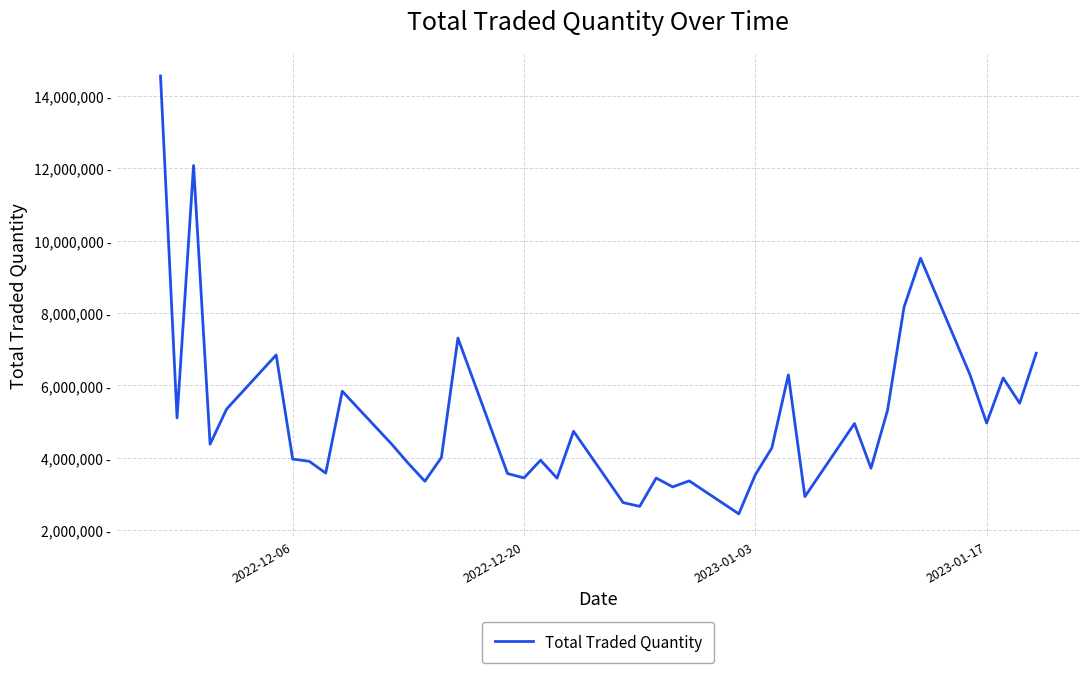

Does the chart display data point markers on the line(s)?

No